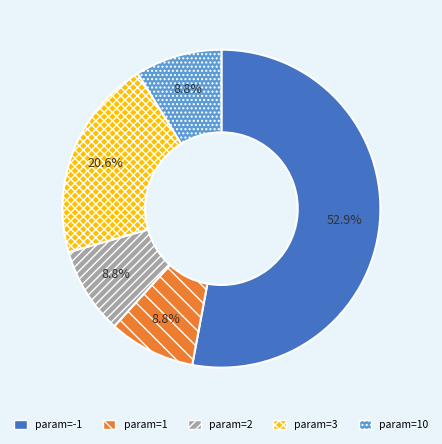

Which slice is the largest?

param=-1